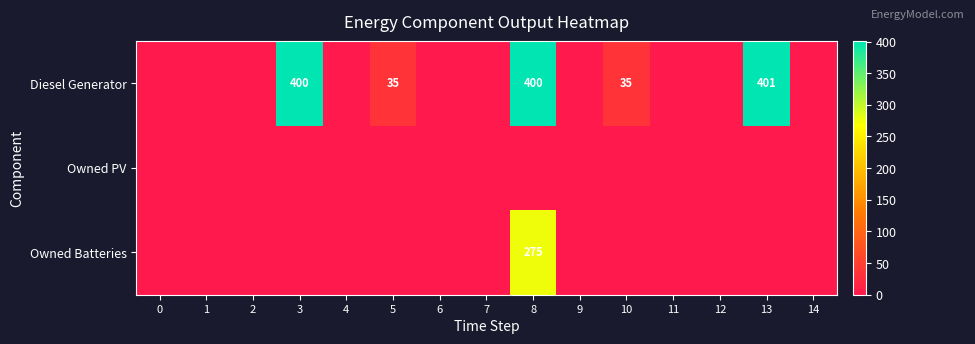

The Diesel Generator series shows -212 at 9. True or false?

False